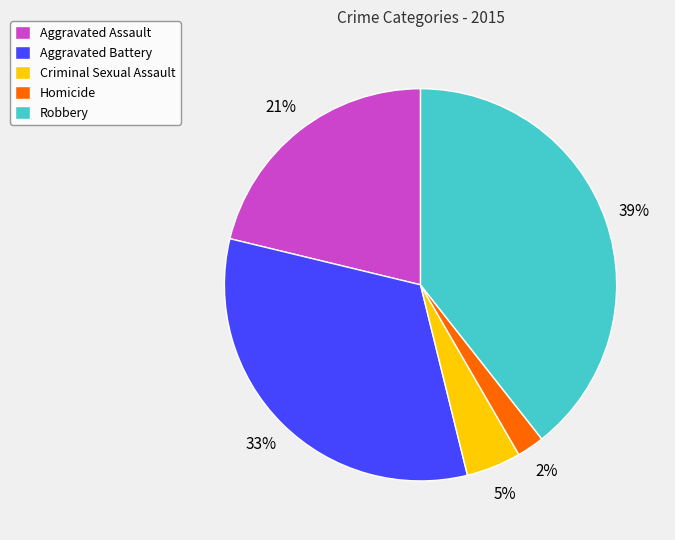

What is the smallest slice in the pie chart?

Homicide